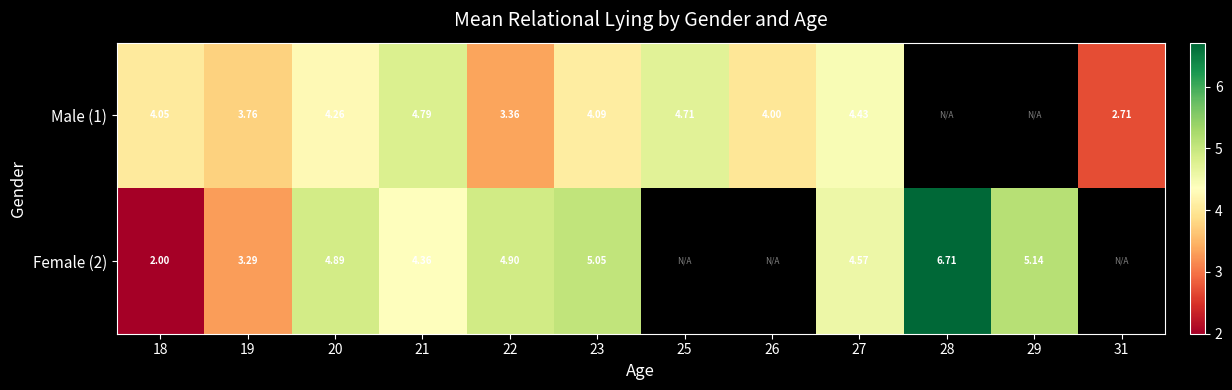

What is the highest value of the Female (2) series?

6.7